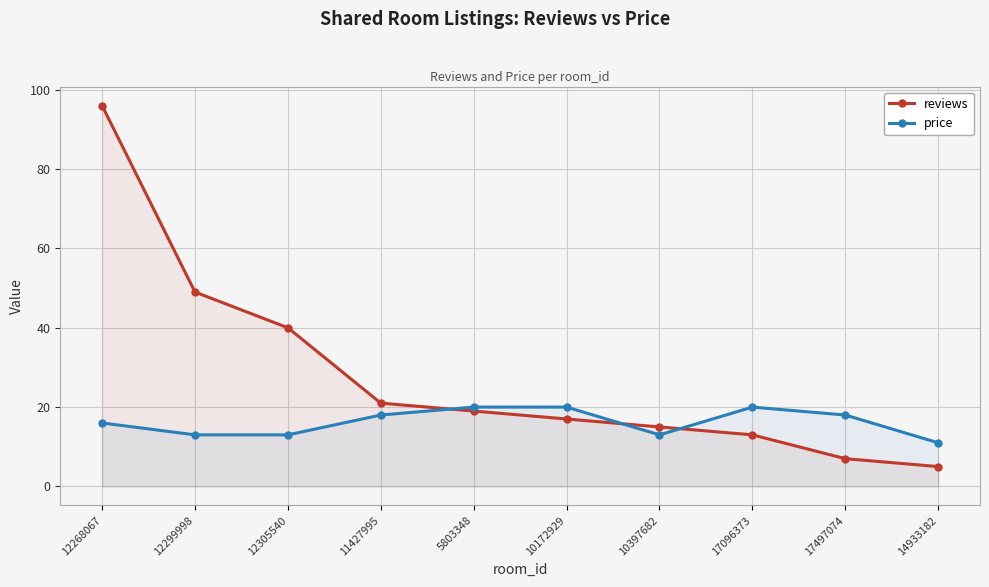

How many data points in reviews are above 19?

4